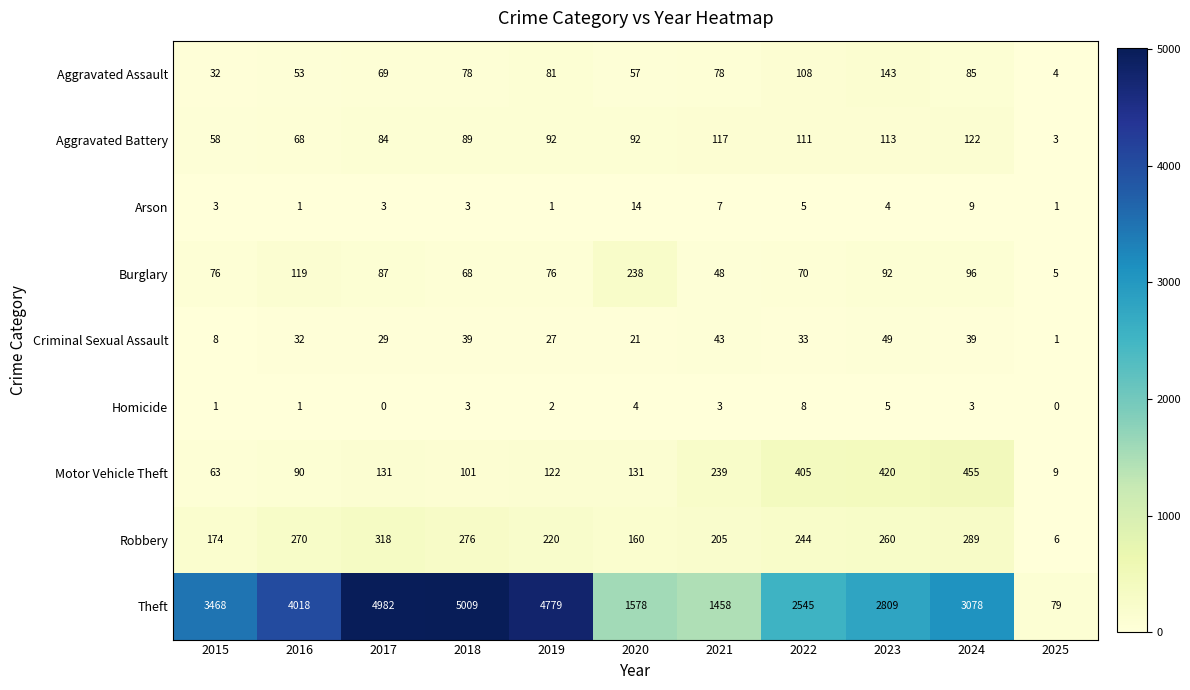

What is the approximate value of Aggravated Battery at 2019, to the nearest 5?

90